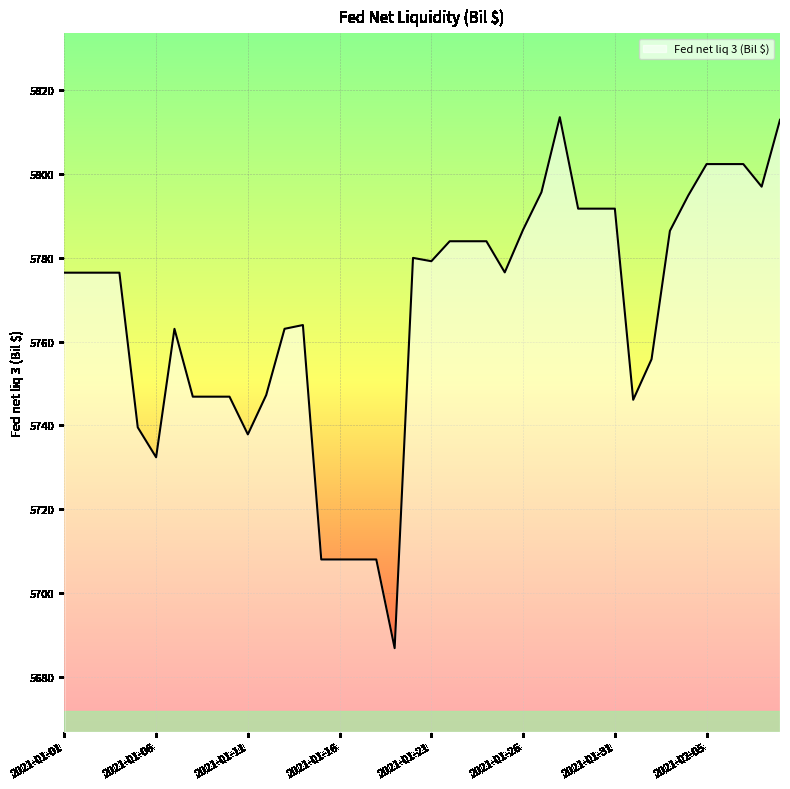

What is the greatest value displayed?

5813.5